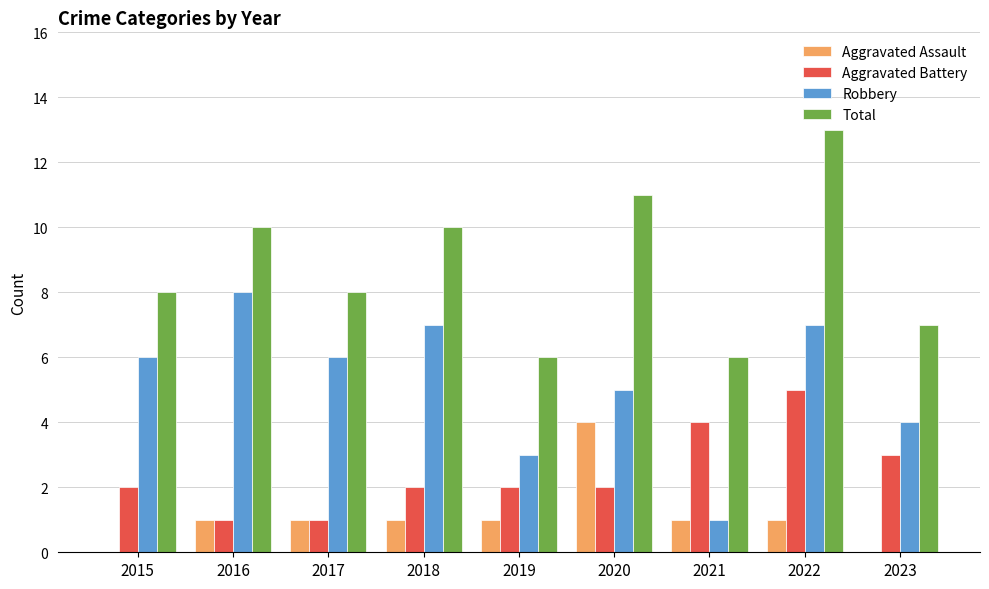

Read the Total value at 2018.

10